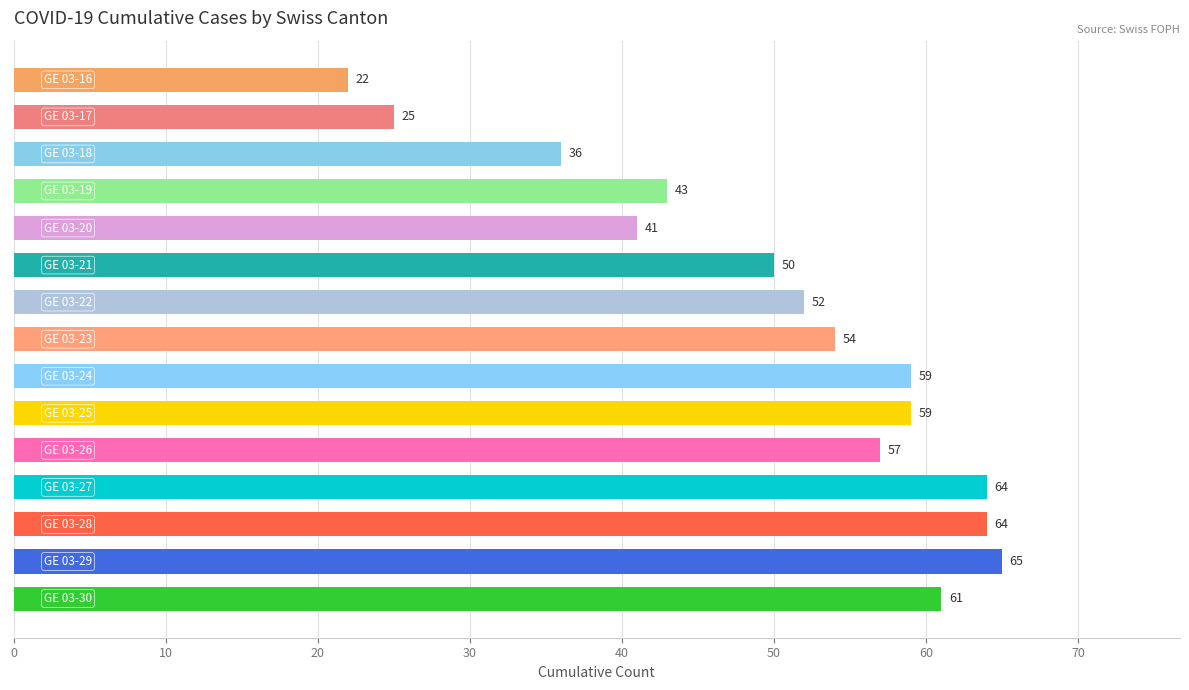

What is the minimum value shown in the chart?

22